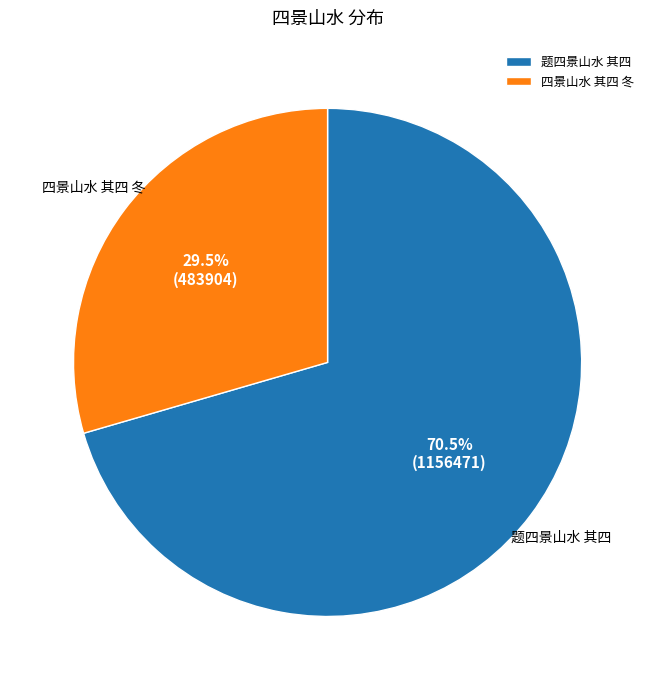

Is there a majority slice in this chart?

Yes